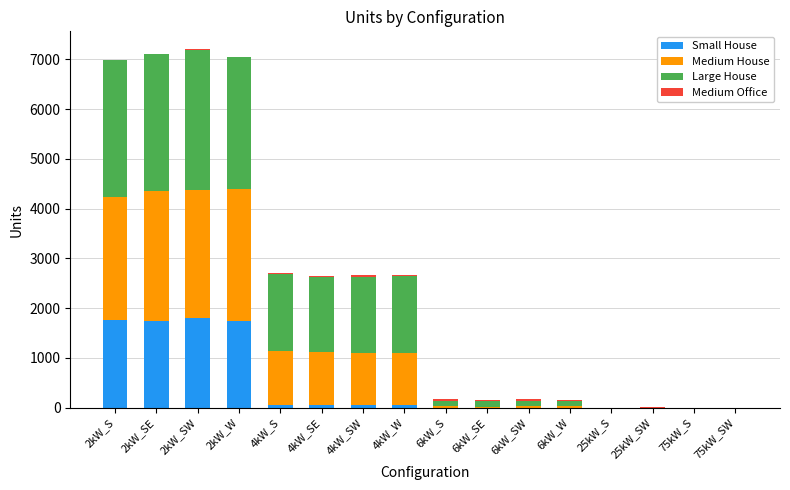

Are the bars grouped side by side (vs. stacked)?

No